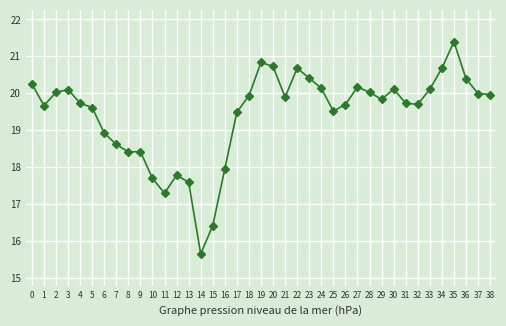

Count the number of data series in this chart.

1